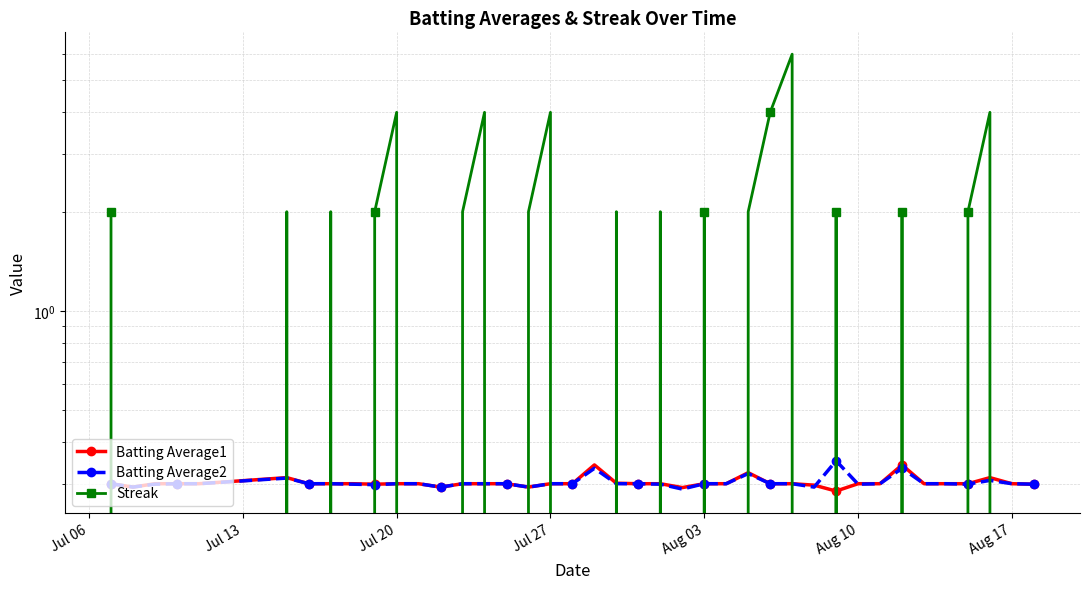

Which series ends up on top after the final intersection of Streak and Batting Average1?

Batting Average1